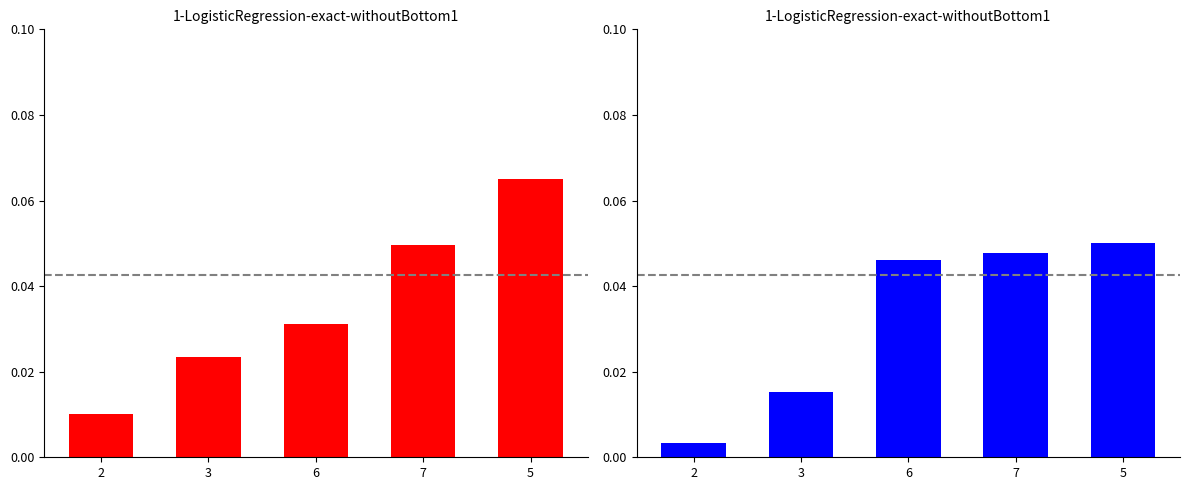

Which category has the lowest value in the Duration series?

2